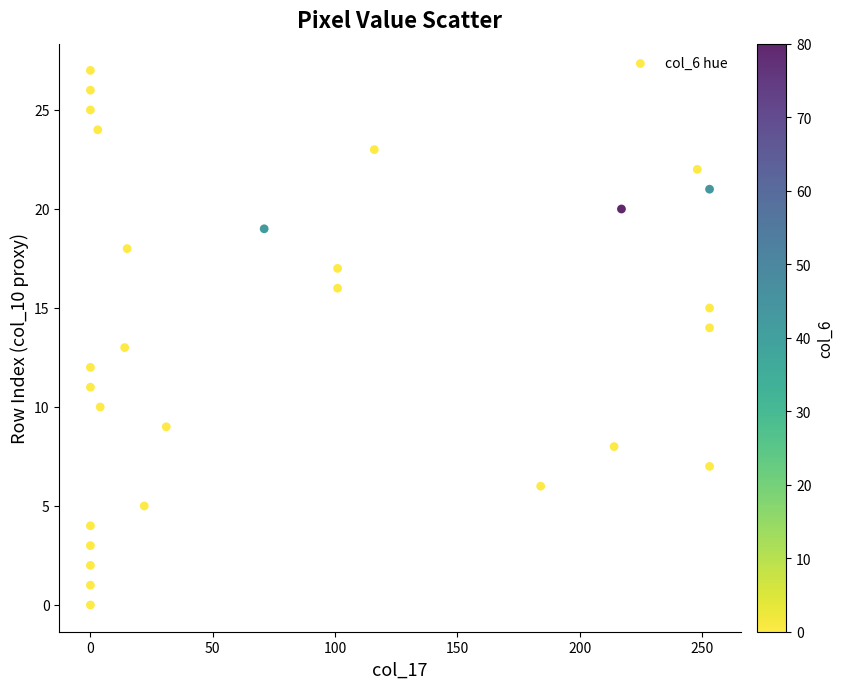

What is the range of Y values (max minus min)?

27